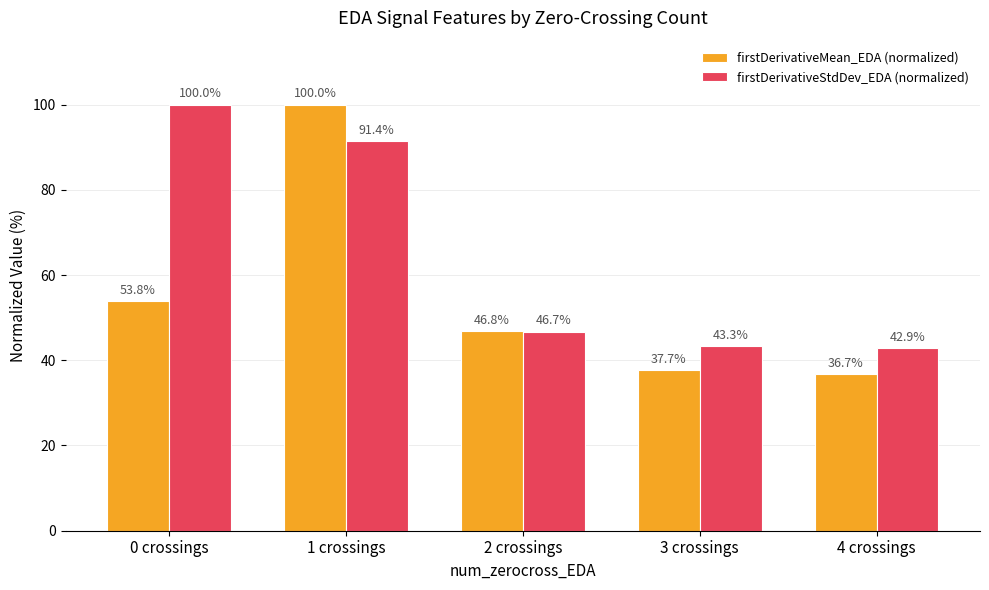

What is the total value across all series at 3 crossings?

81.0